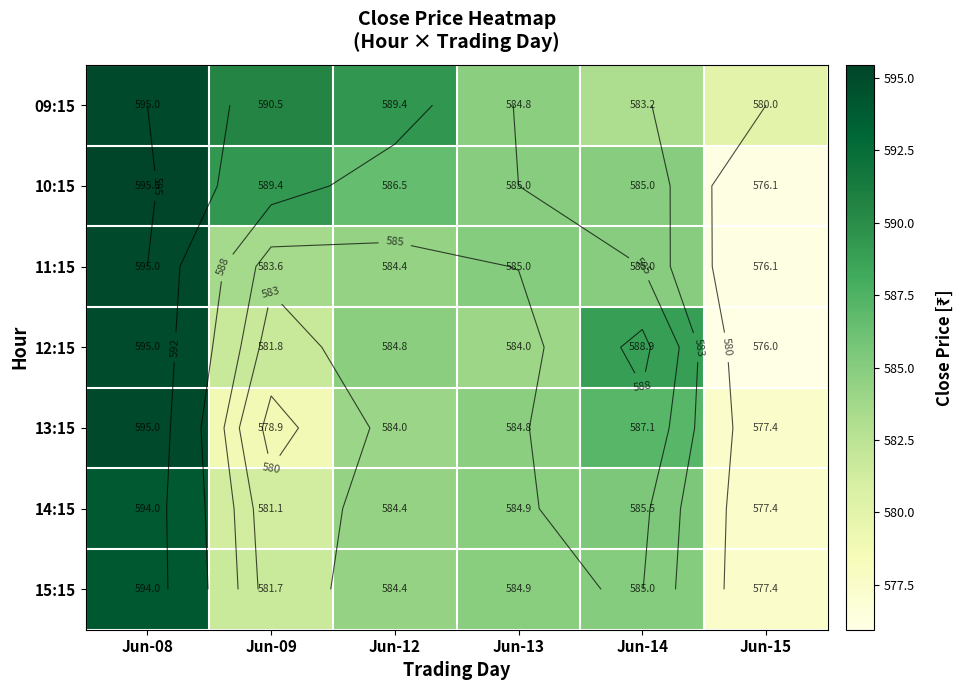

Which category has the lowest value in the 13:15 series?

Jun-15